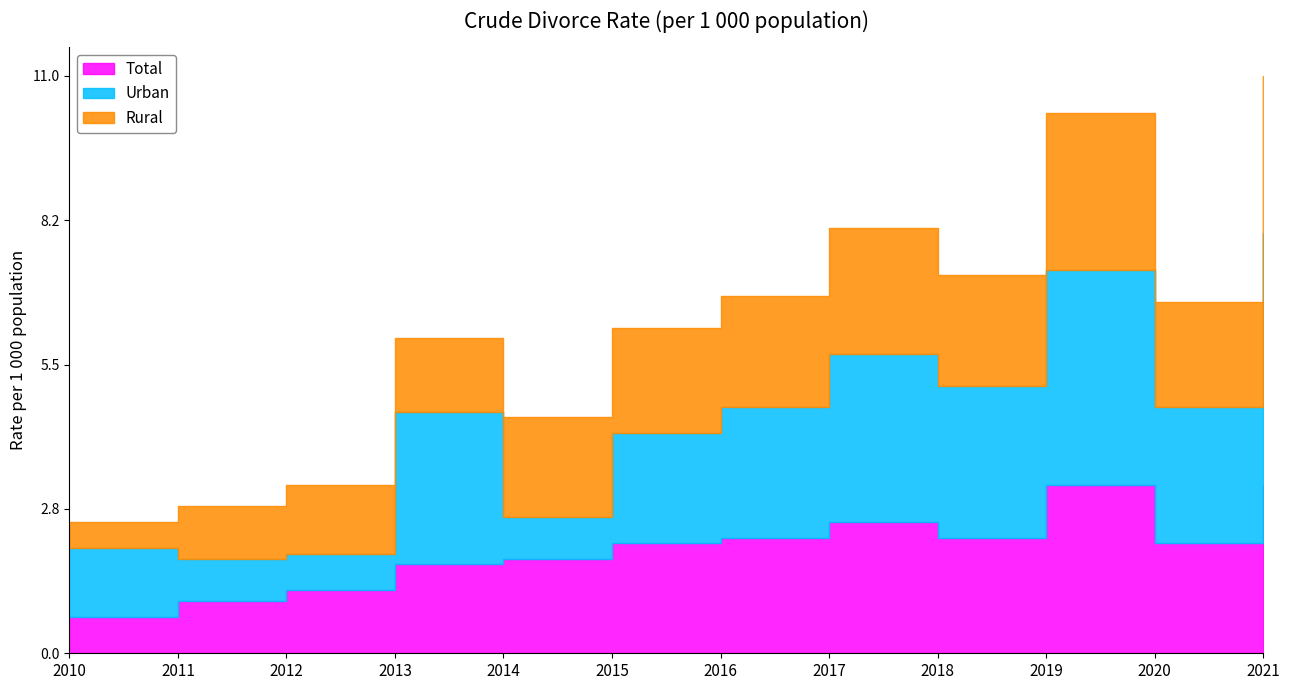

At which category does Total reach its first local peak?

2017